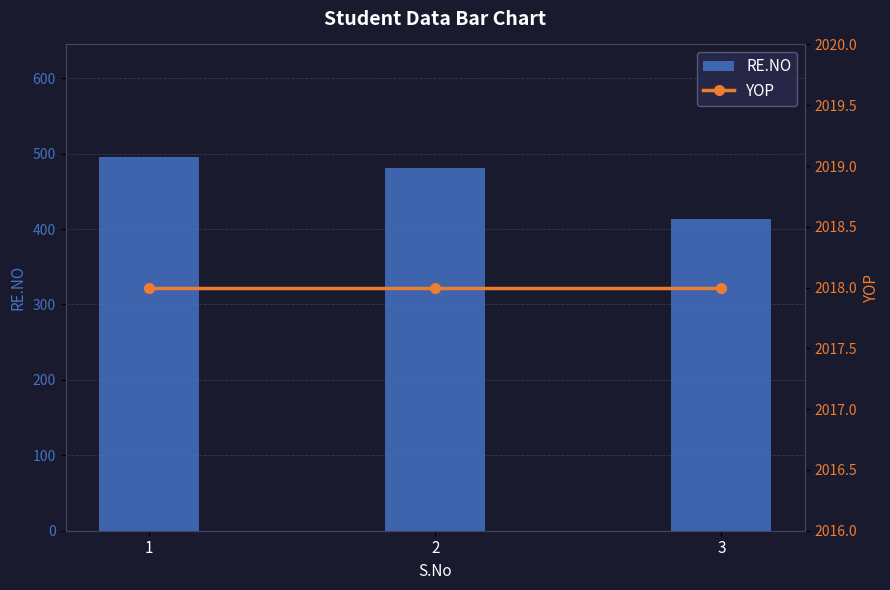

At how many categories does at least one series exceed 1601?

3